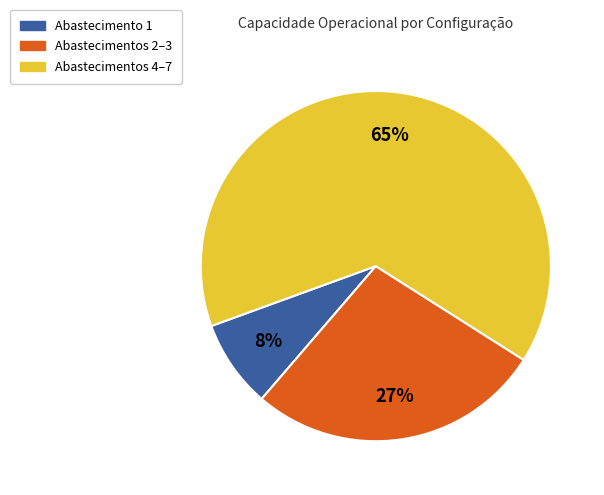

Rank the categories by value from highest to lowest.

Abastecimentos 4–7, Abastecimentos 2–3, Abastecimento 1